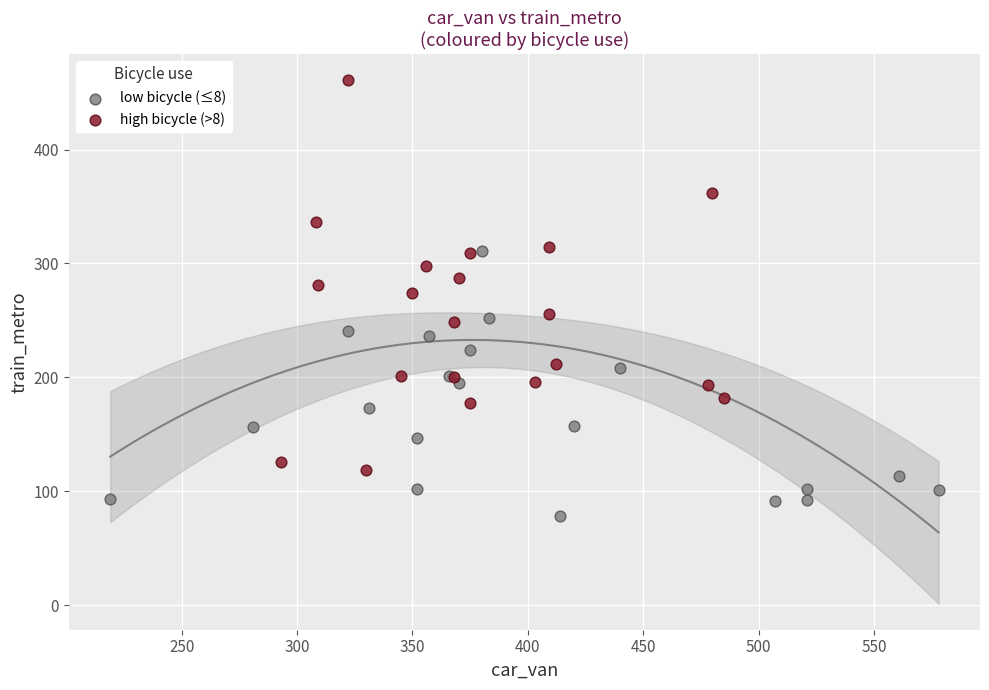

Which series contains the lowest Y value?

low bicycle (≤8)